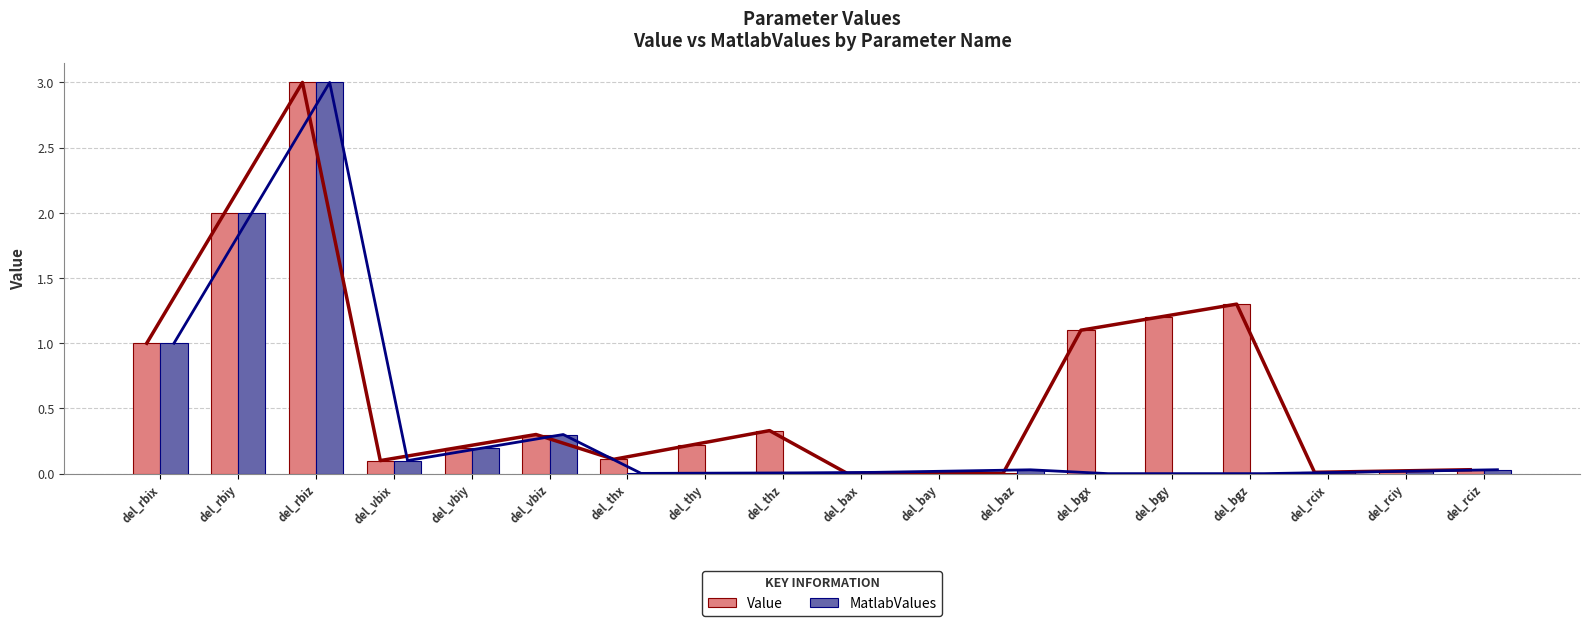

At which label does Value reach its peak?

del_rbiz